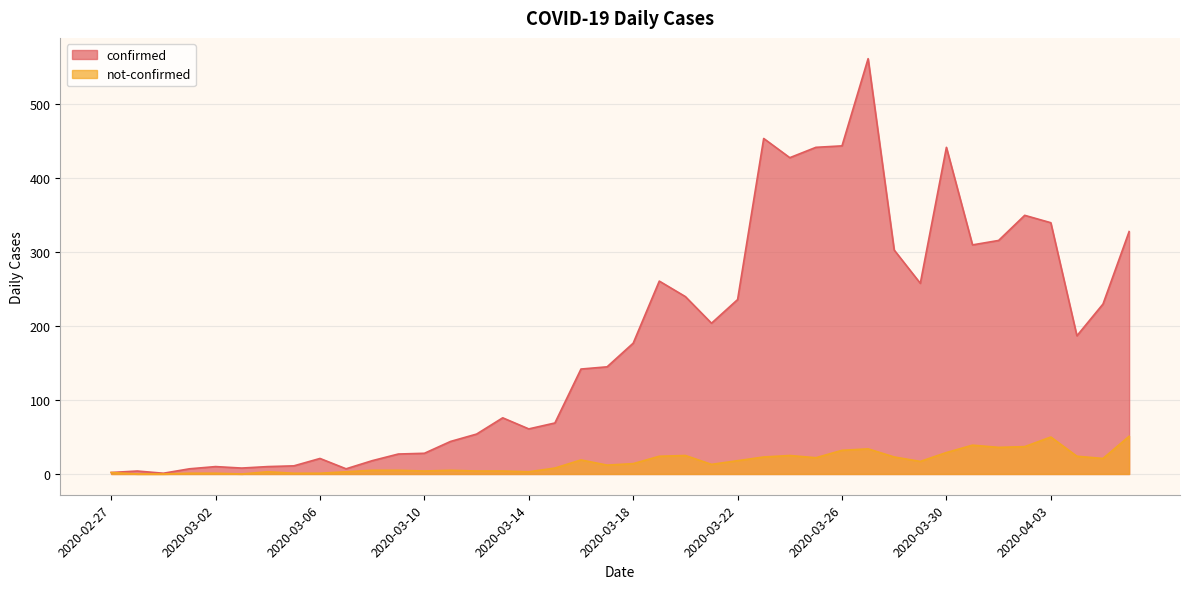

True or false: not-confirmed and confirmed intersect in this chart.

False